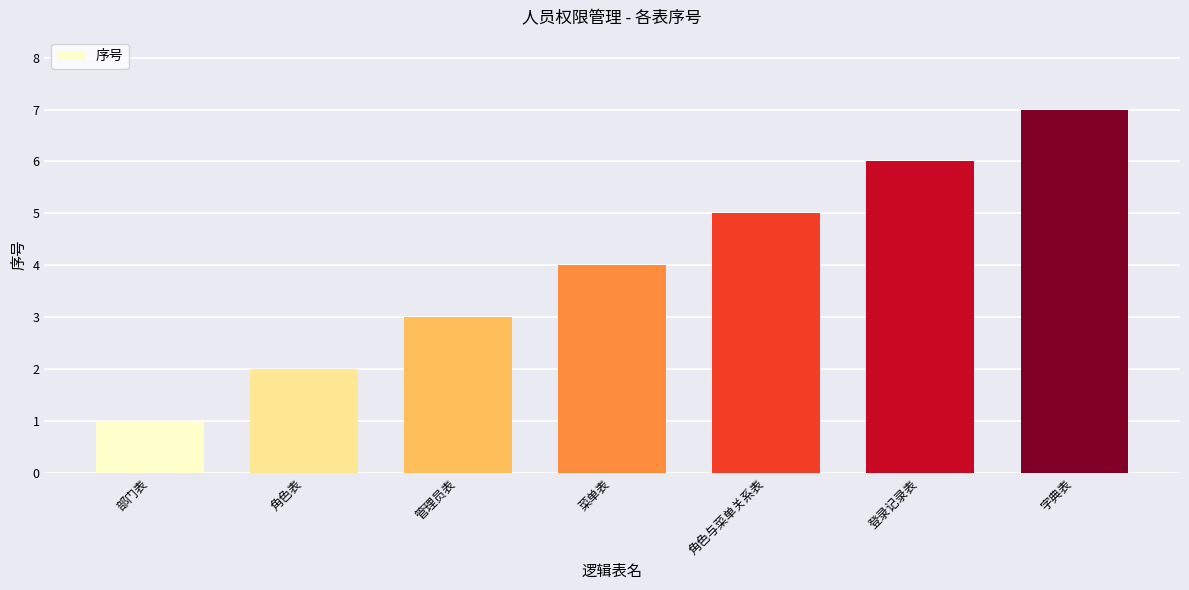

How many data points does each series have?

7